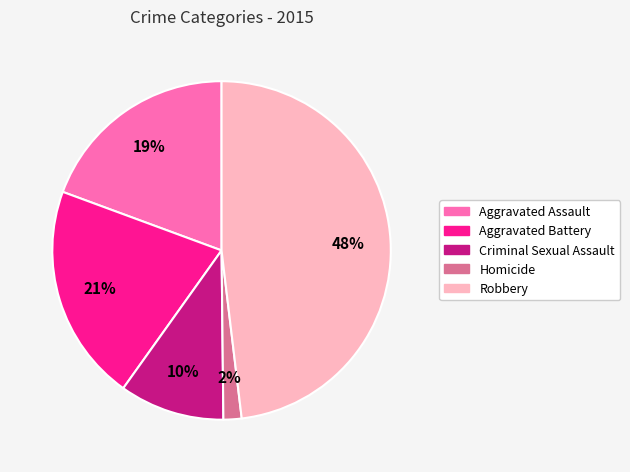

Does Aggravated Assault account for over 50% of the chart?

No